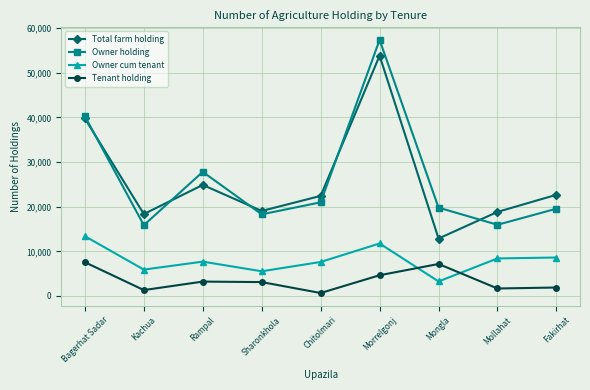

What are all the series names shown in the legend?

Total farm holding, Owner holding, Owner cum tenant, Tenant holding